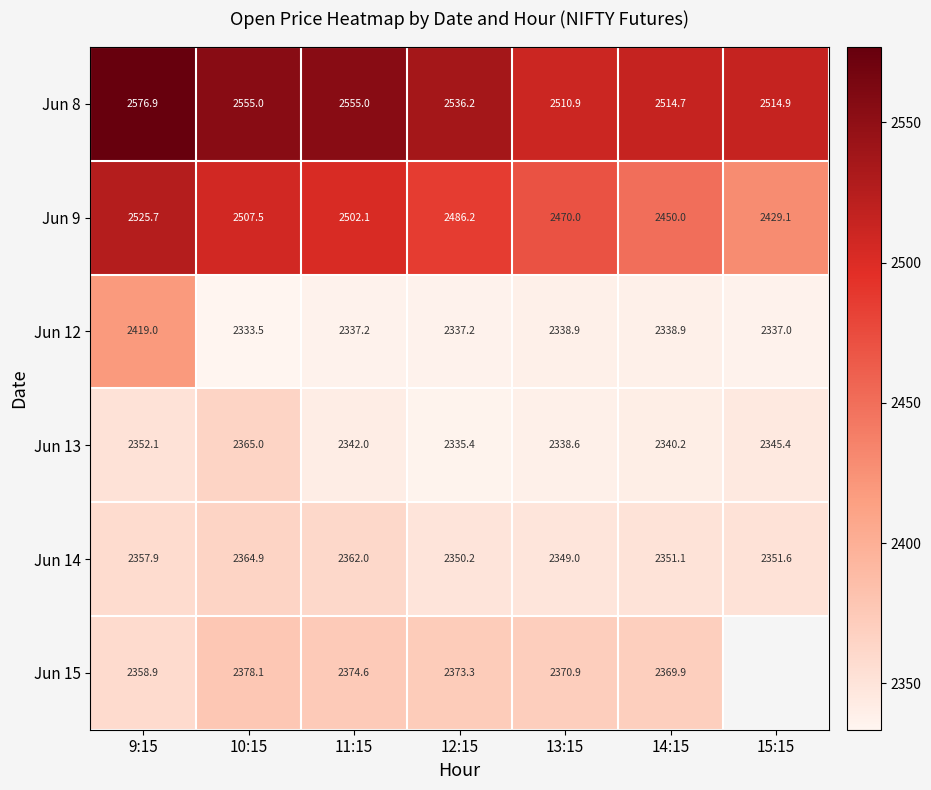

How many series are shown in this chart?

6